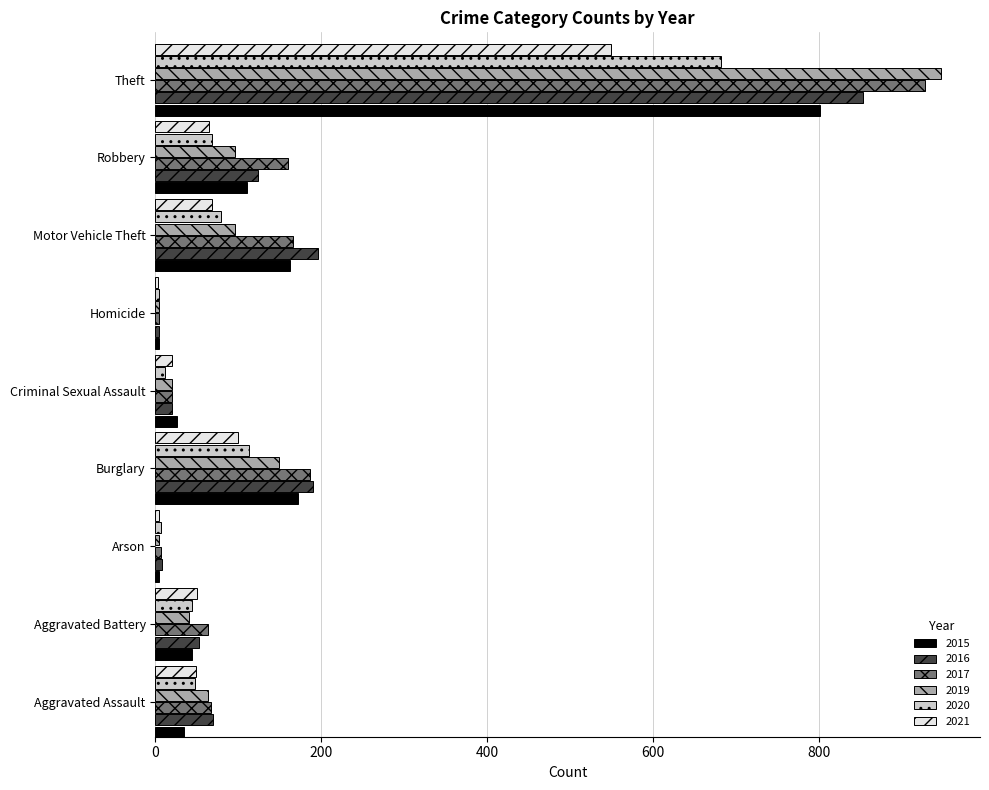

What is the sum of the 2021 values at Aggravated Battery and Robbery?

115